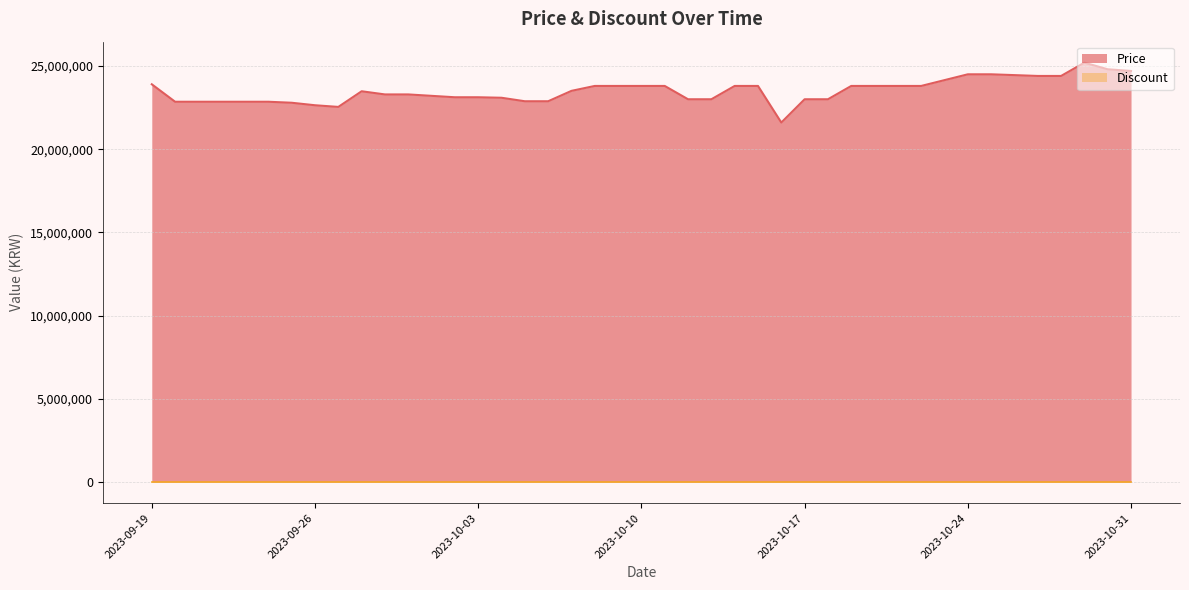

What is the value of the 6th point from the left?

22850000